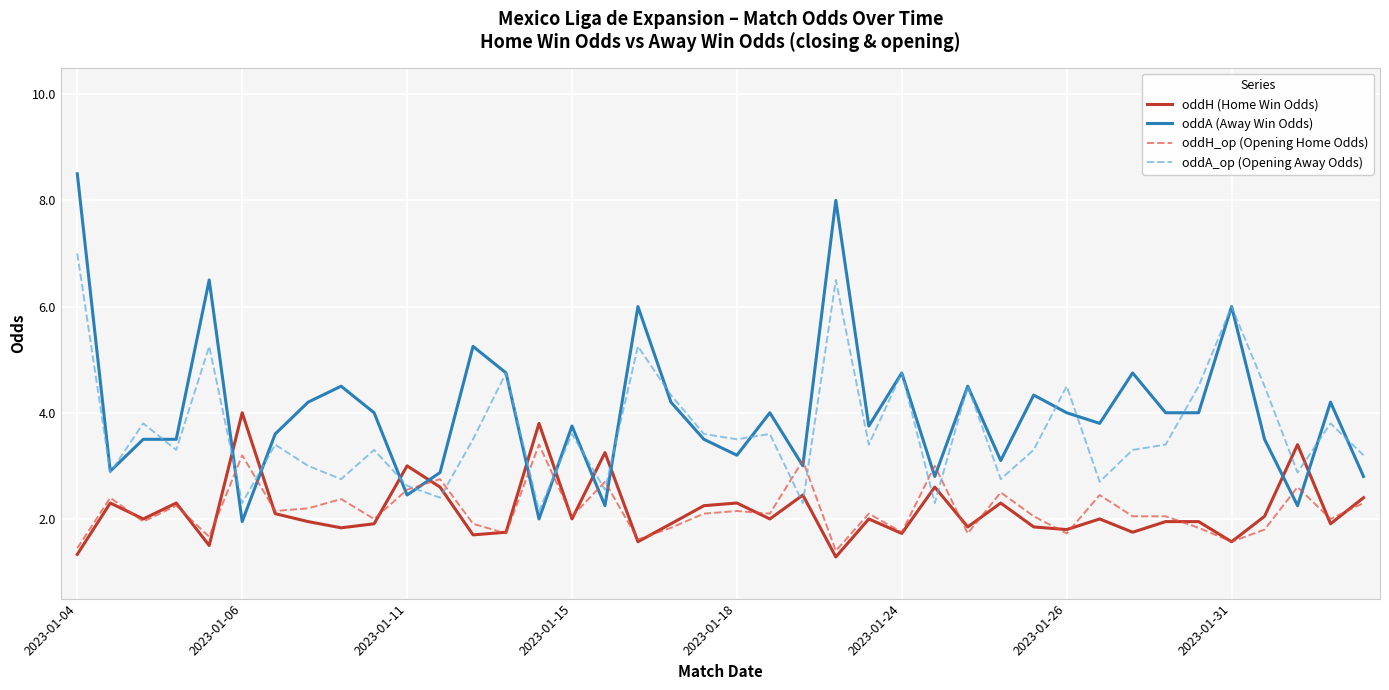

Which series has the widest spread of values?

oddA (Away Win Odds)